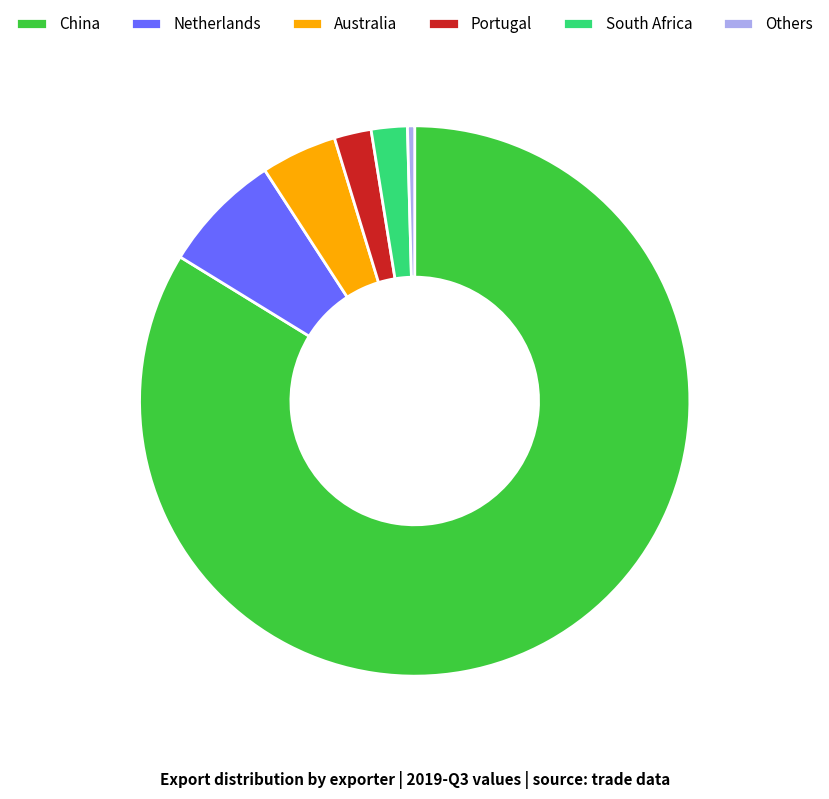

The Netherlands slice represents 1% of the pie. True or false?

False